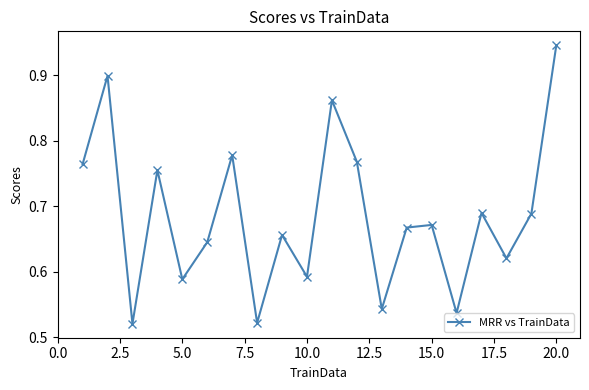

What is the difference between the maximum and minimum values?

0.4